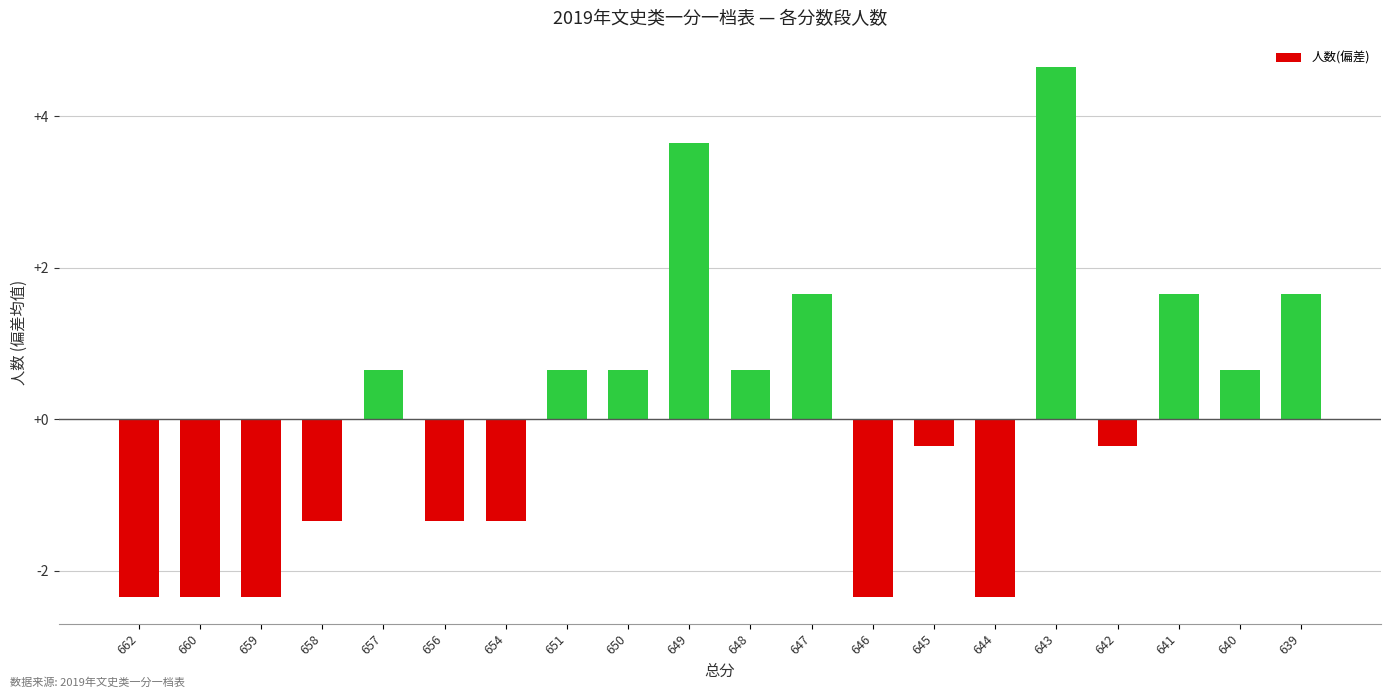

What is the sum of the values at 656 and 645?

-1.7